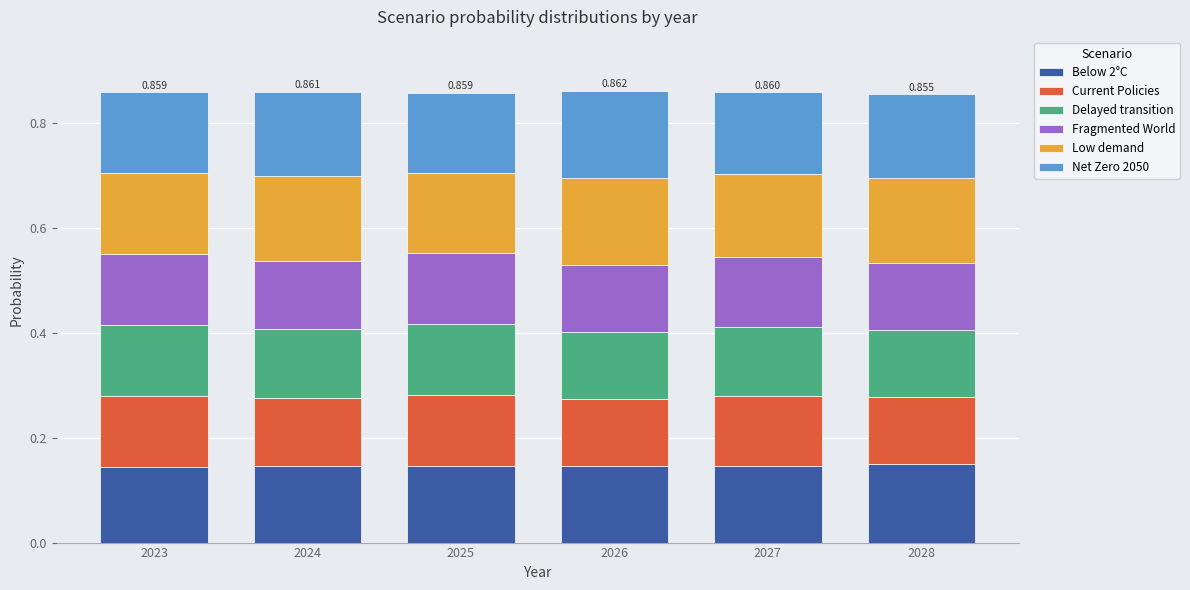

At which category is the sum across all series the highest?

2026